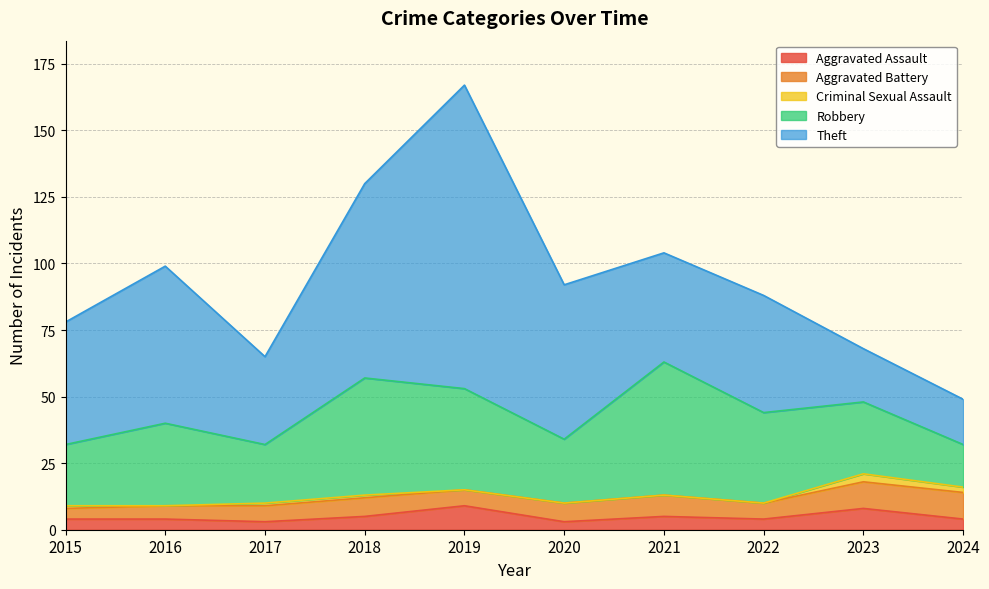

At which category does Robbery reach its first local valley?

2017